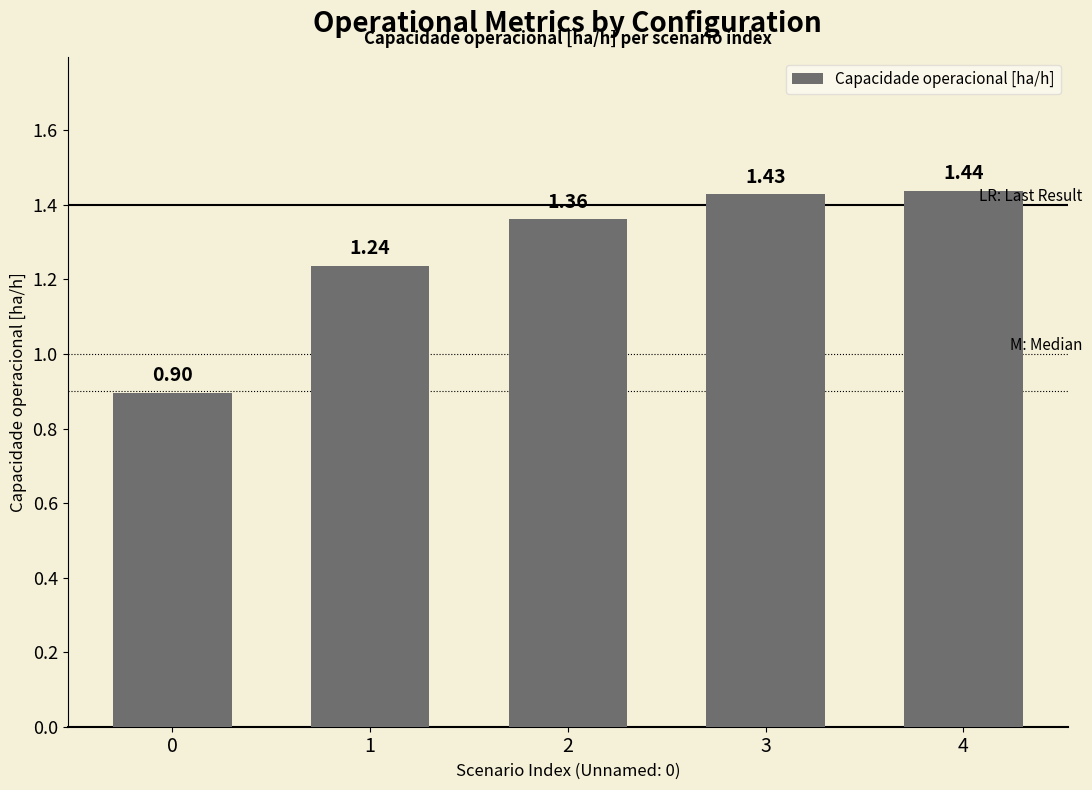

What is the change in value from 0 to 4?

+0.5